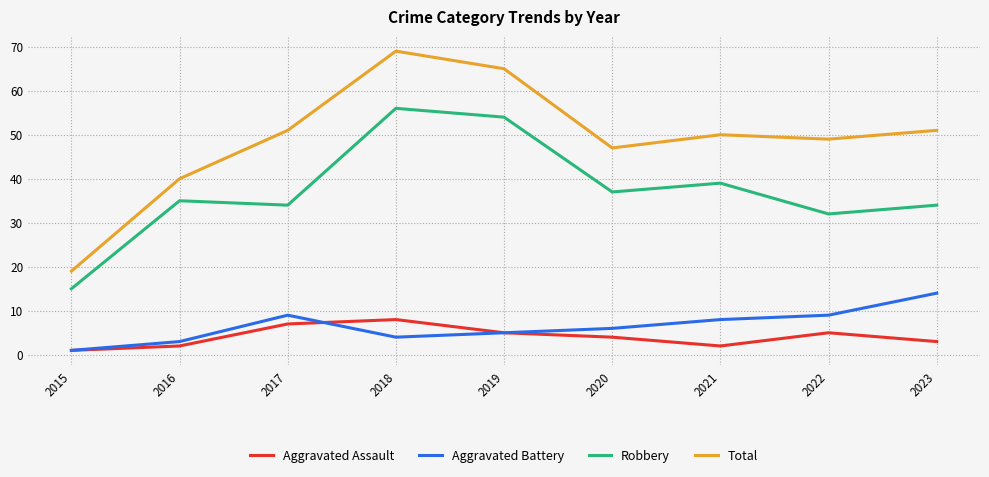

Which series has the largest range (max minus min)?

Total